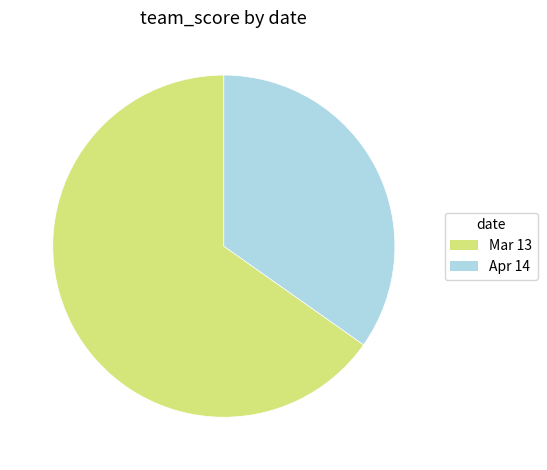

How many slices are in this pie chart?

2